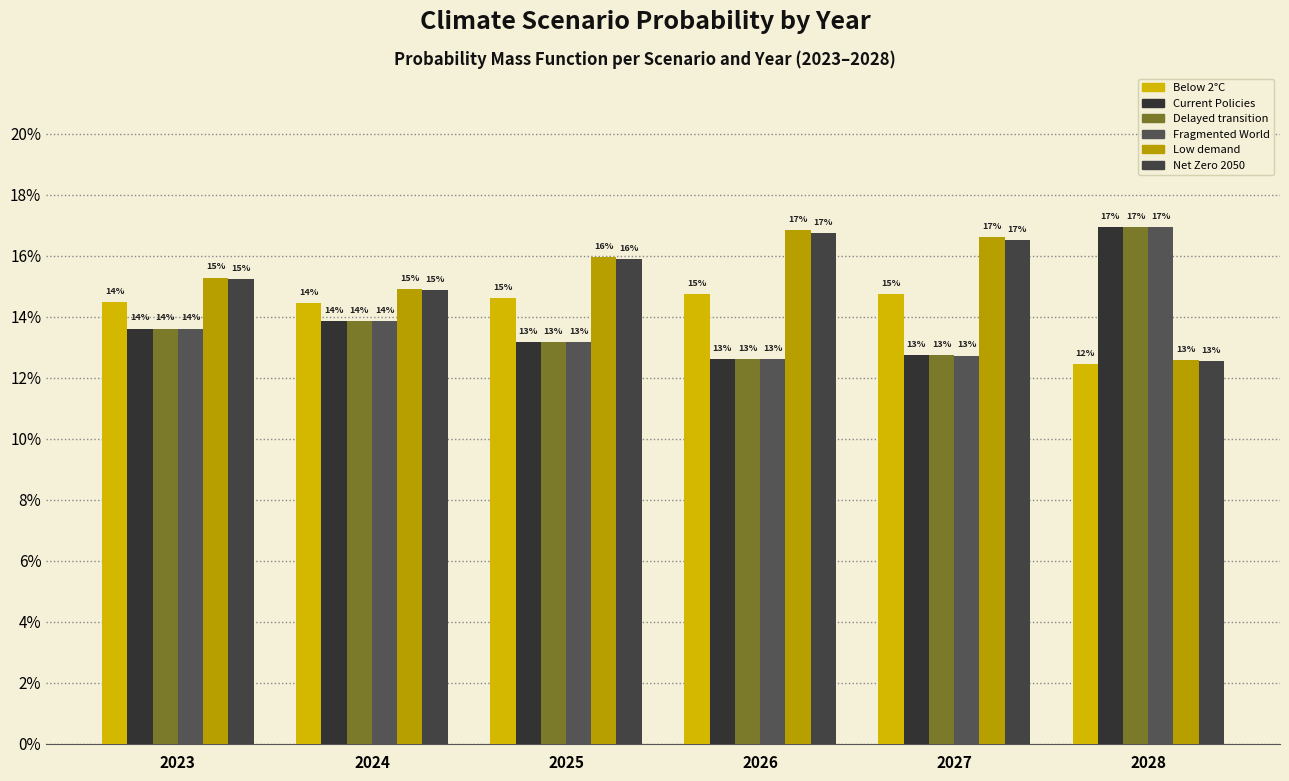

Are the bars grouped side by side (vs. stacked)?

Yes